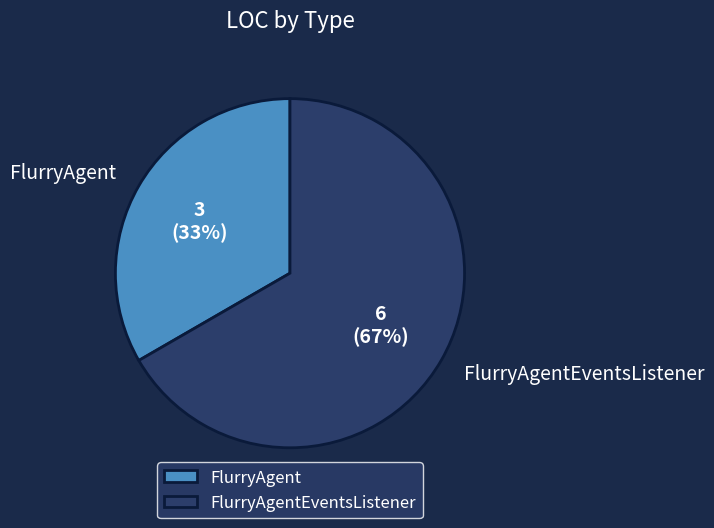

To the nearest percent, what percentage of the pie is FlurryAgentEventsListener?

67%